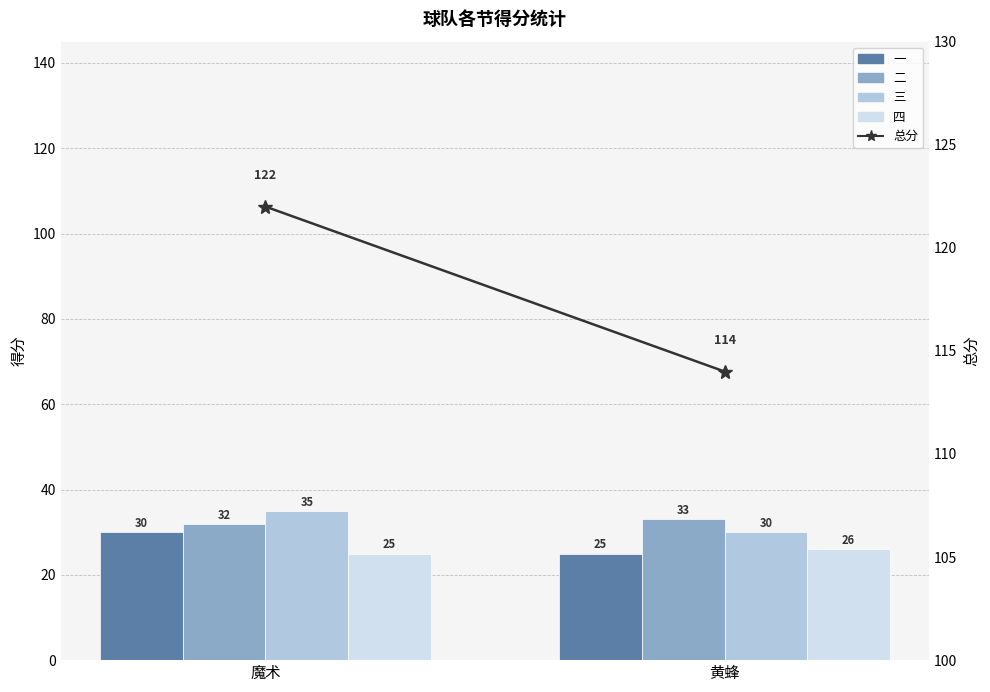

Reading right to left, list all the values displayed in this chart.

一: 黄蜂=25	魔术=30
二: 黄蜂=33	魔术=32
三: 黄蜂=30	魔术=35
四: 黄蜂=26	魔术=25
总分: 黄蜂=114	魔术=122